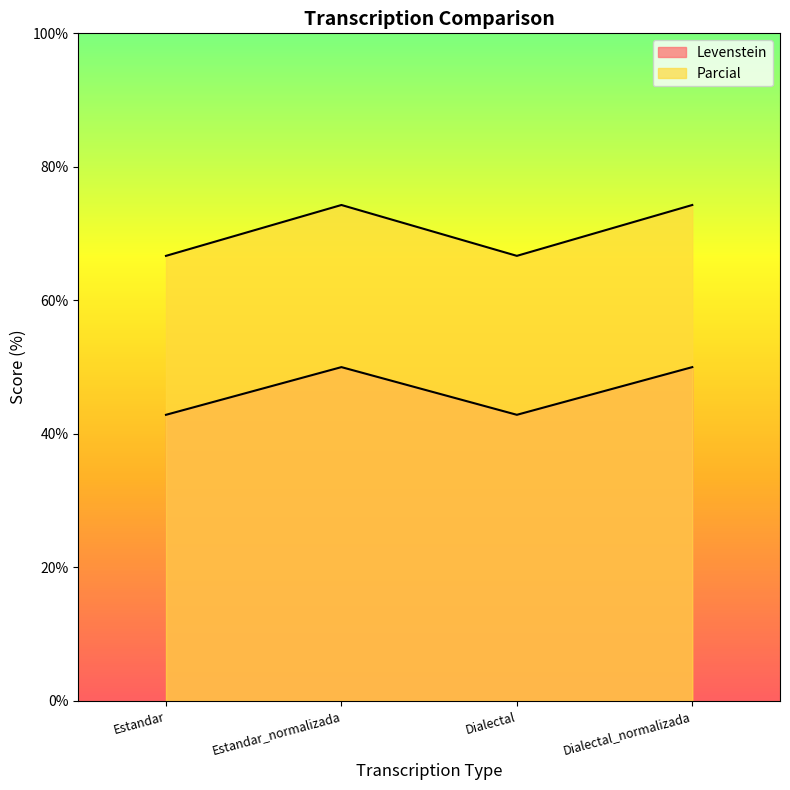

What is the label of the 3rd point from the right?

Estandar_normalizada